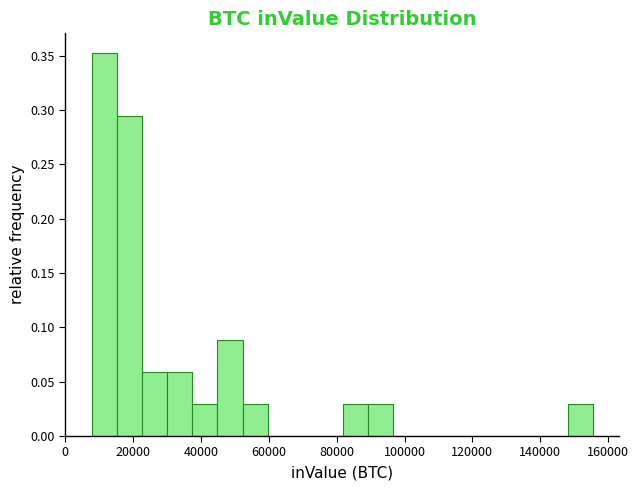

Around what value on the x-axis is the tallest bar? Give the approximate position of its centre, as read against the axis.

12000